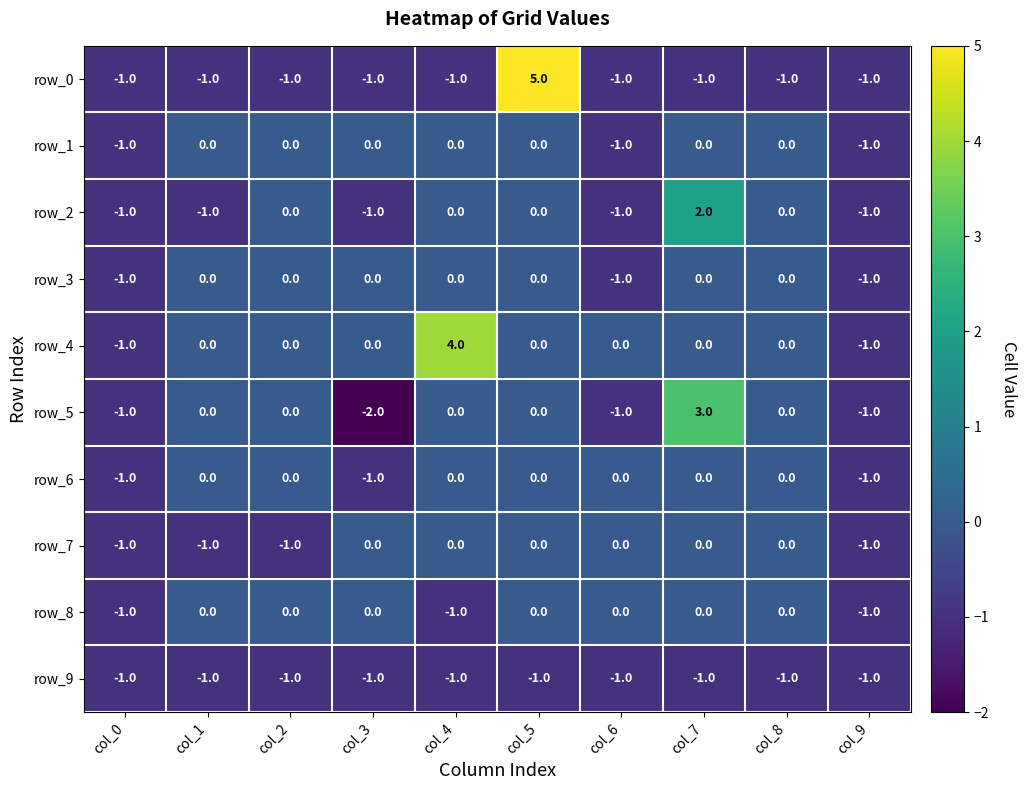

What is the sum of all row_6 values?

-3